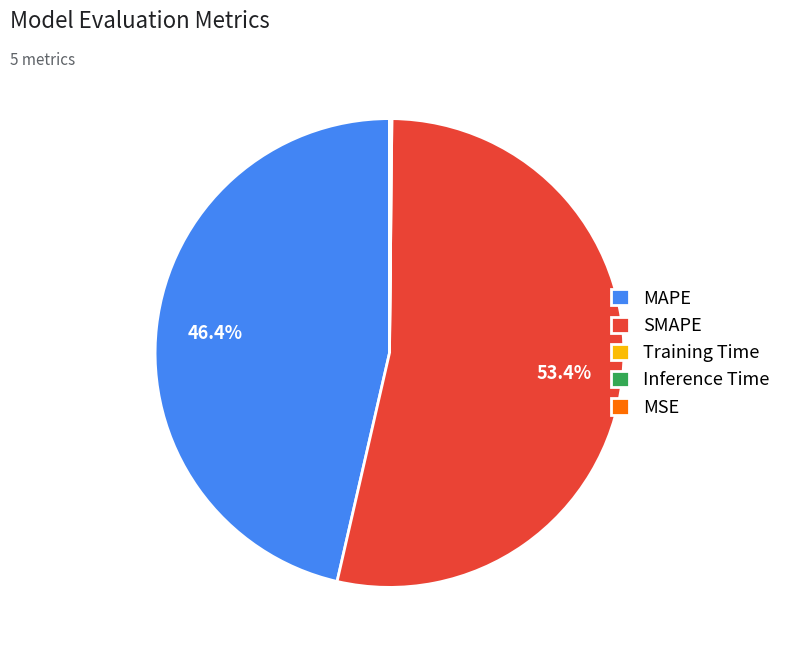

To the nearest percent, what is the difference between the largest and smallest slice percentages?

53%